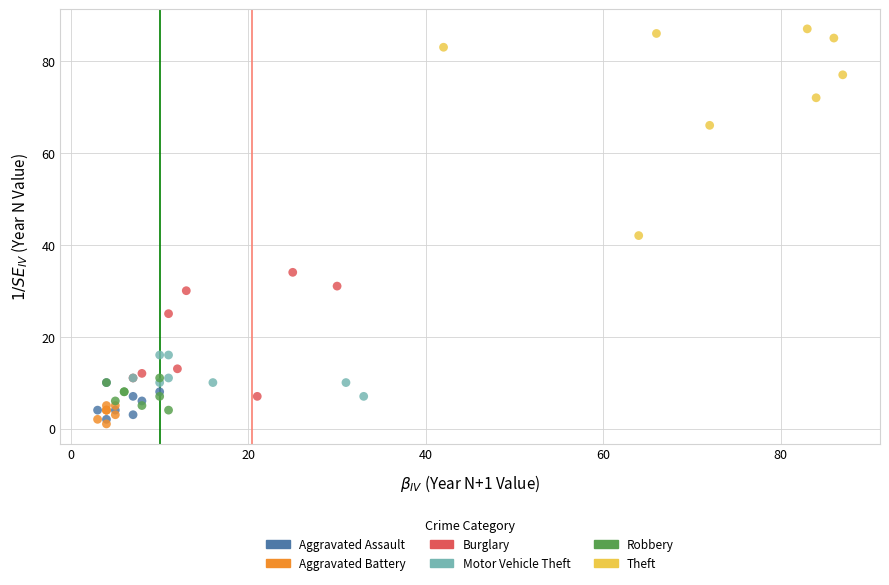

Which series contains the highest Y value?

Theft